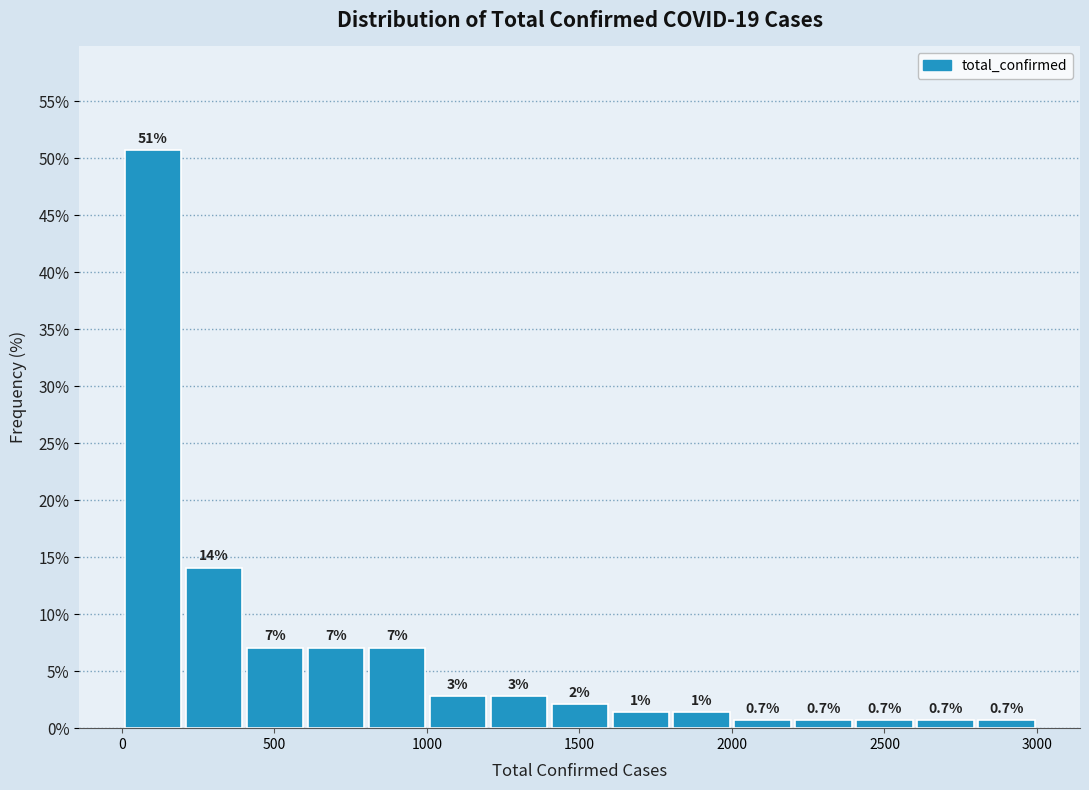

Around what value on the x-axis is the tallest bar? Give the approximate position of its centre, as read against the axis.

100